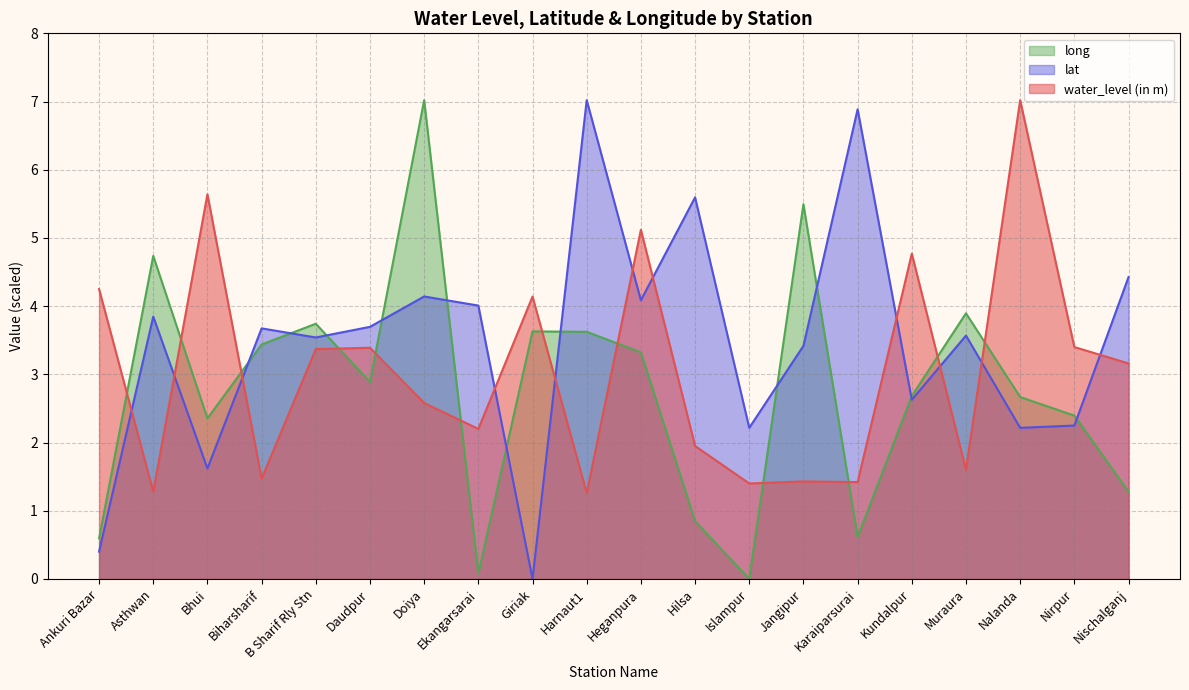

What is the label of the 16th point from the right?

B Sharif Rly Stn